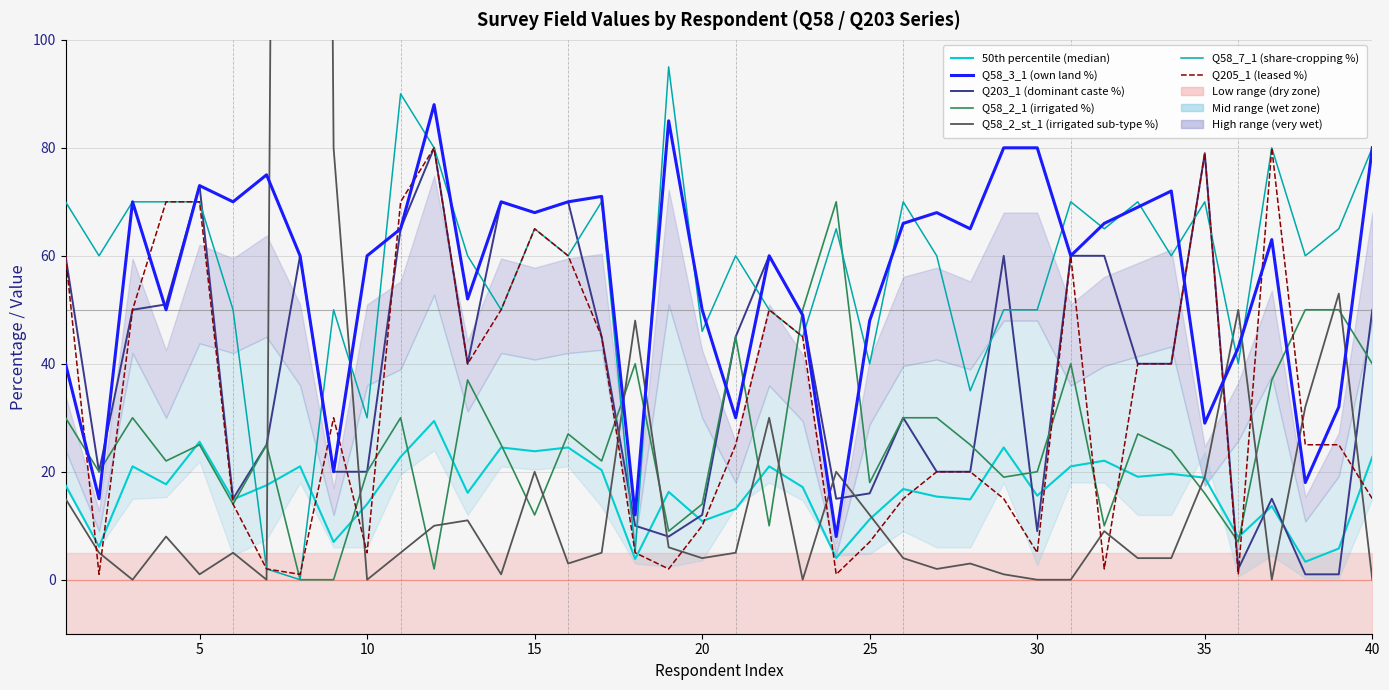

What are all the series names shown in the legend?

Q203_1, Q58_3_1, Q58_2_1, Q58_2_st_1, Q58_7_1, Q205_1